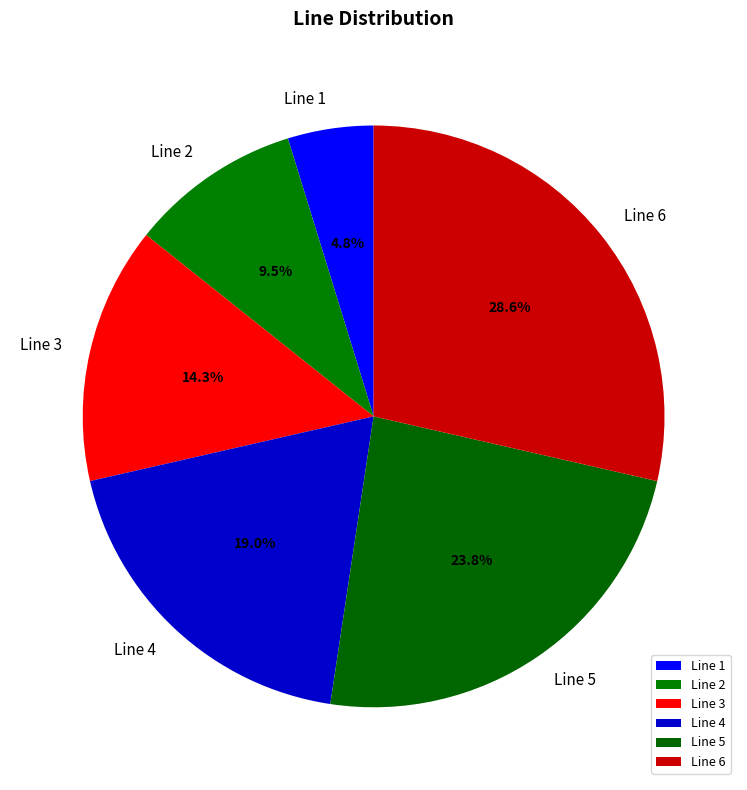

Is there any slice that represents more than half of the pie?

No